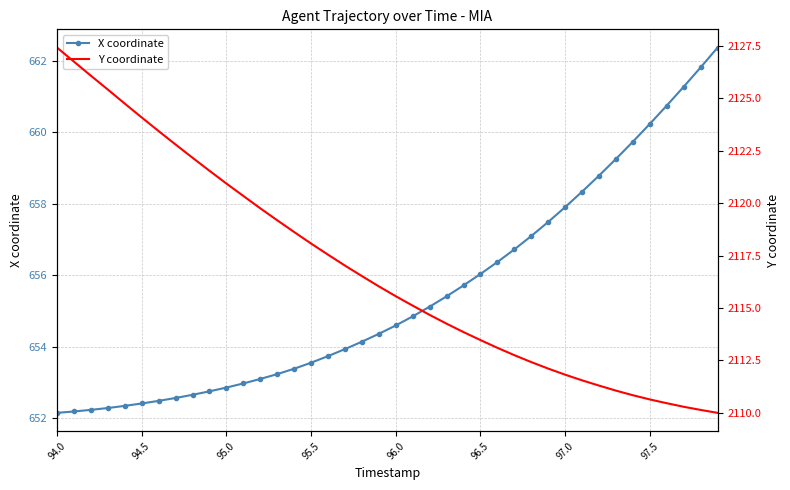

True or false: X coordinate and Y coordinate cross at least once.

False